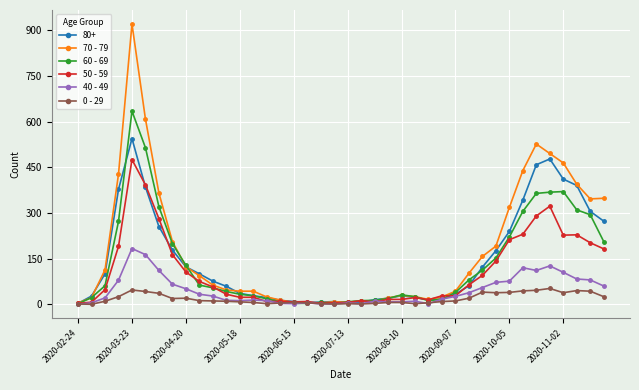

List the series in order of their peak value, lowest first.

0 - 29, 40 - 49, 50 - 59, 80+, 60 - 69, 70 - 79